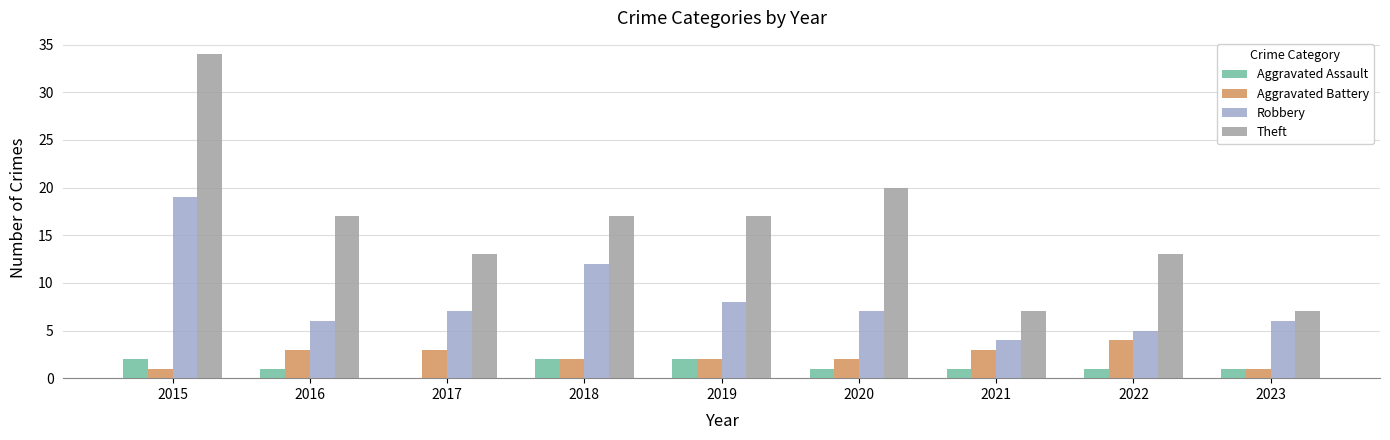

What is the total value across all series at 2016?

27